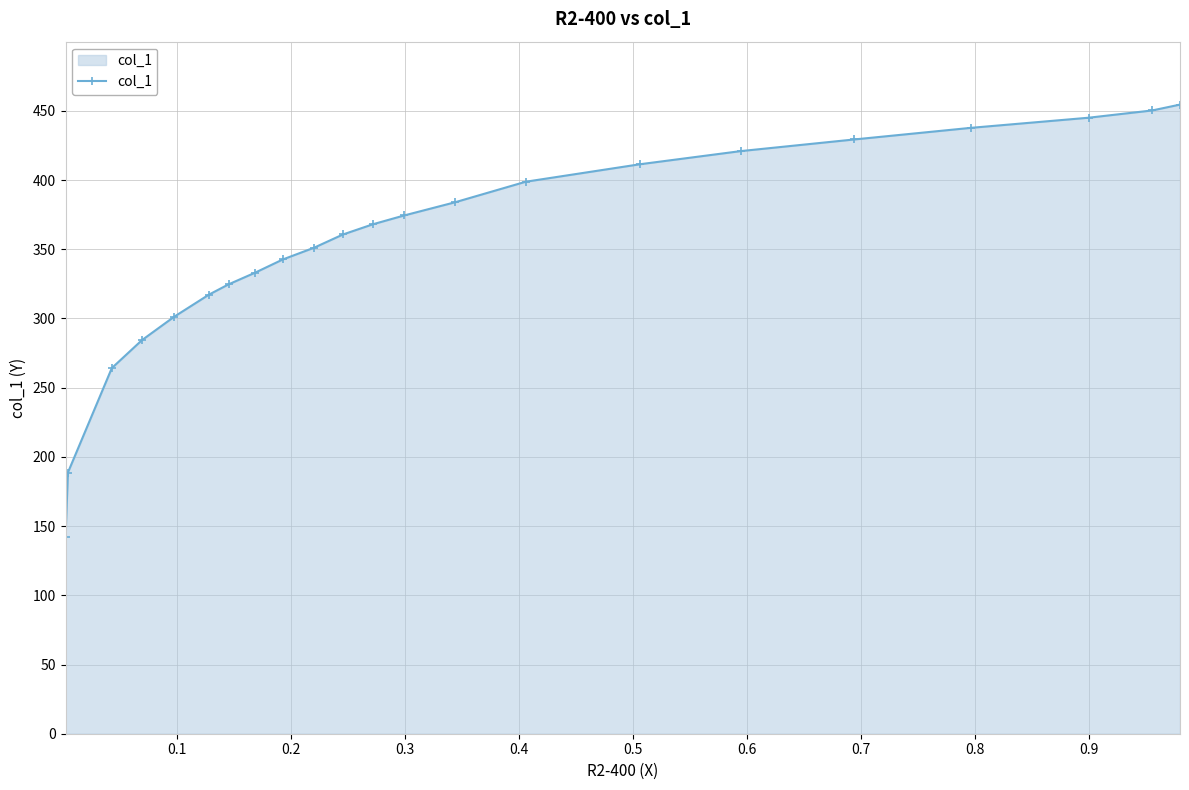

What is the smallest value displayed?

141.9